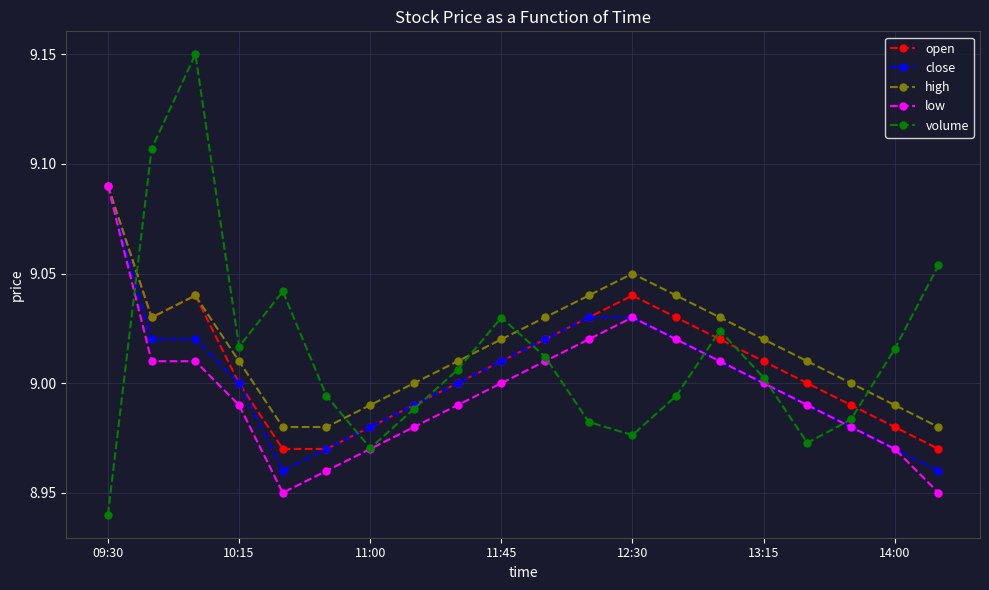

How many times do volume and high cross each other?

5